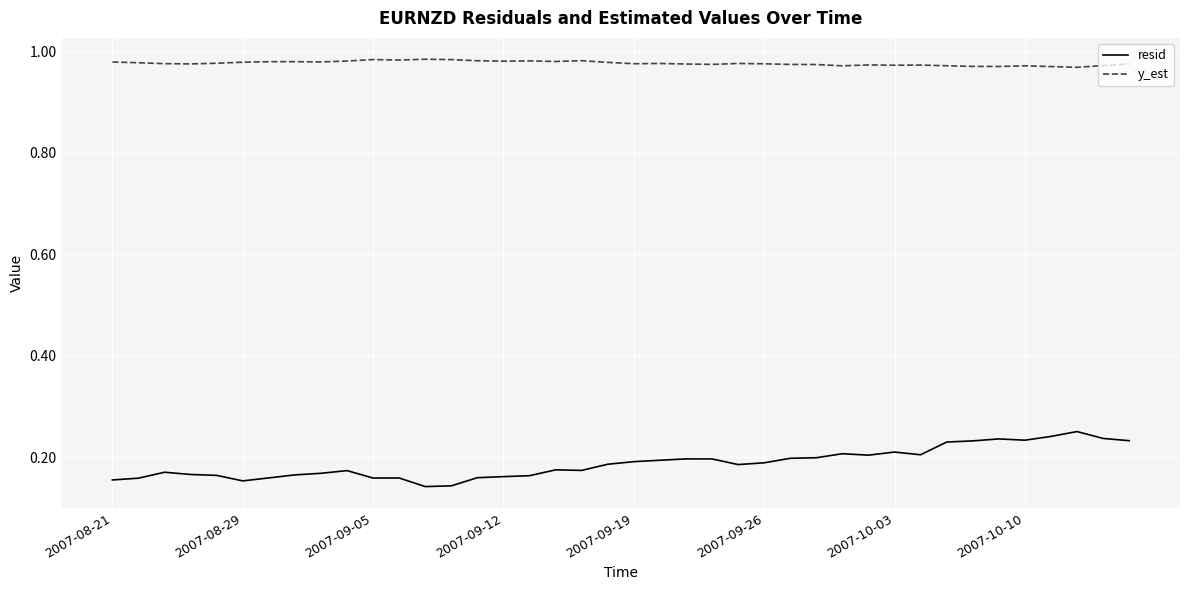

True or false: resid has more than 2 interior local peaks.

True